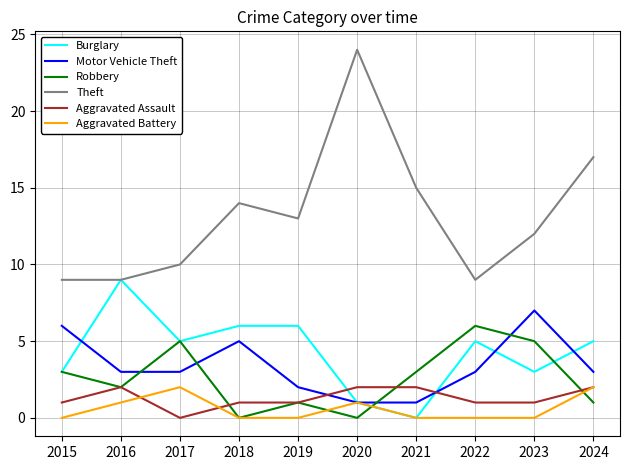

How many categories are shown in the chart?

10